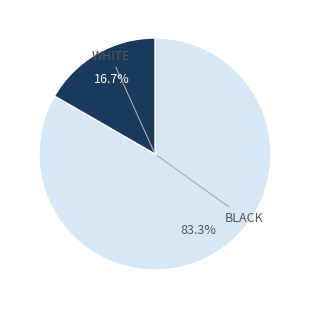

Is there any slice that represents more than half of the pie?

Yes